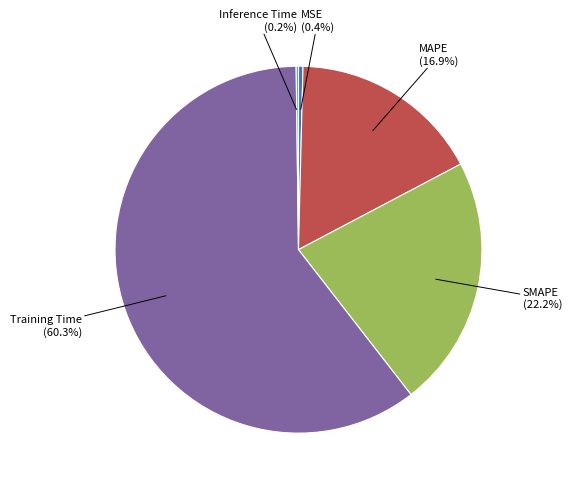

To the nearest percent, what percentage of the pie is MAPE?

17%